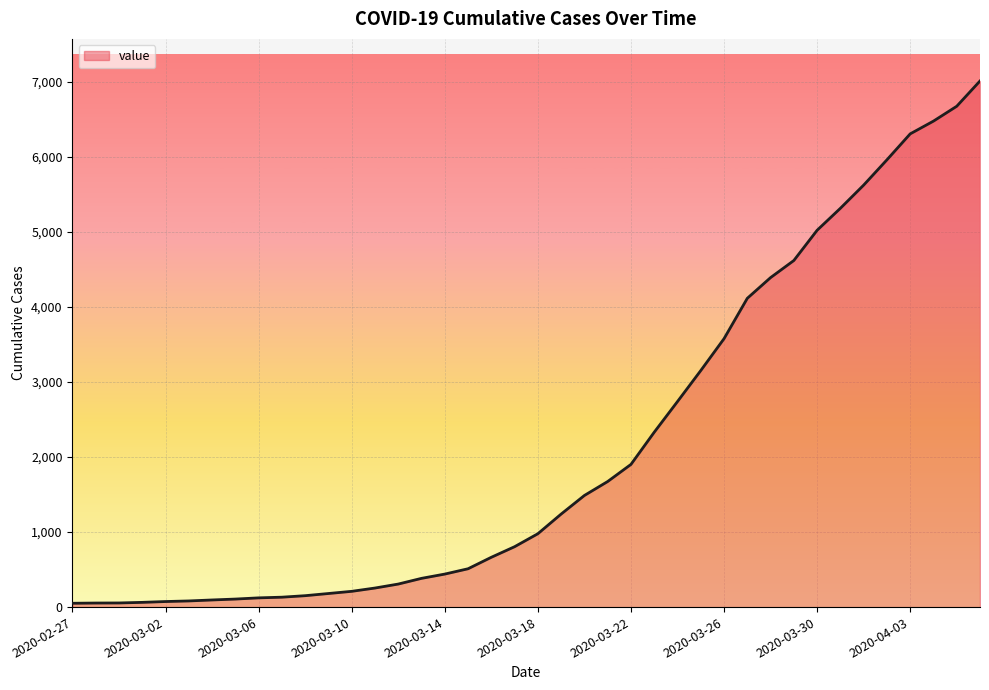

What is the difference between the maximum and minimum values?

6962